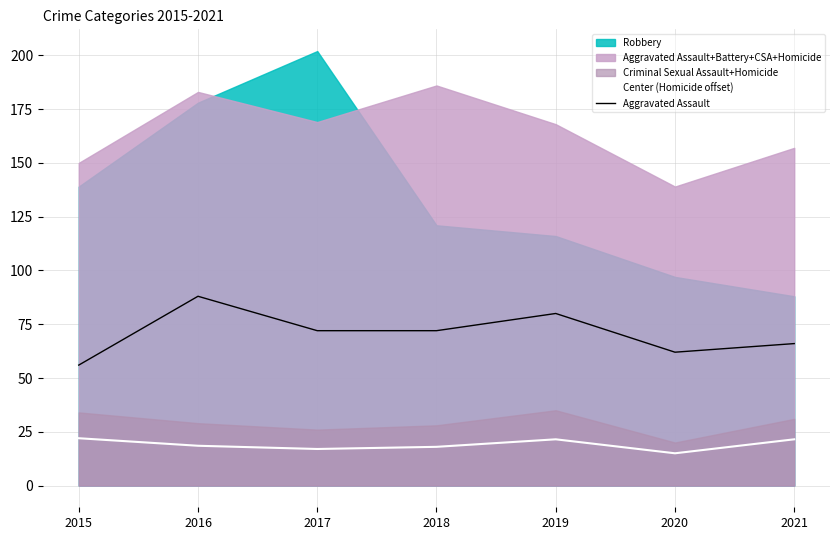

At which label is Center (Homicide offset) closest to 18?

2018